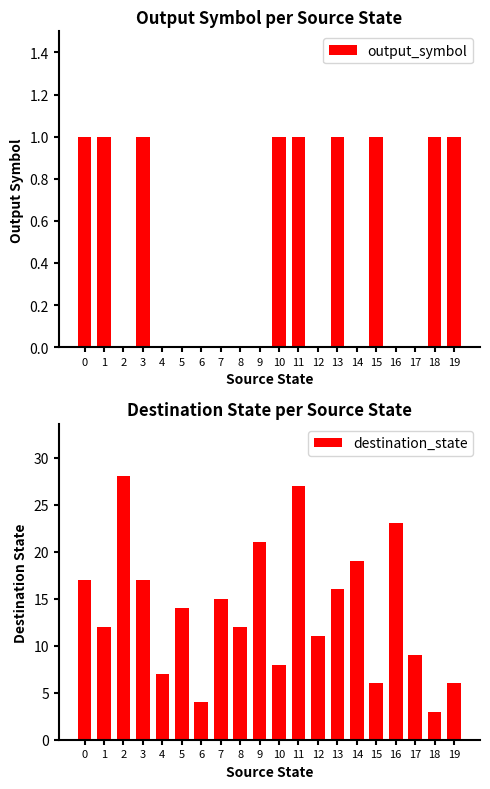

At which category is the sum across all series the highest?

2